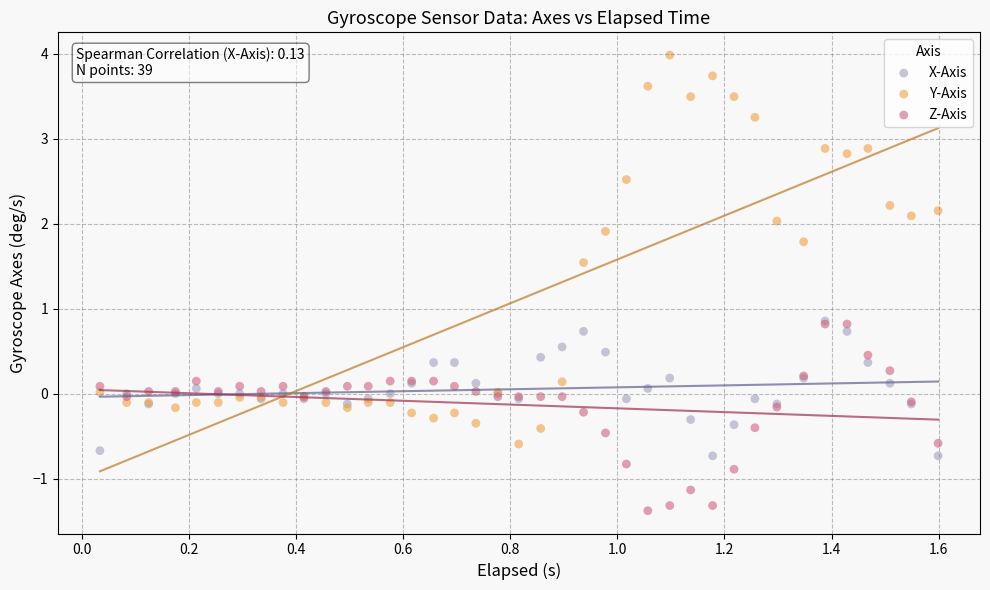

Which series has the widest spread of Y values?

Y-Axis